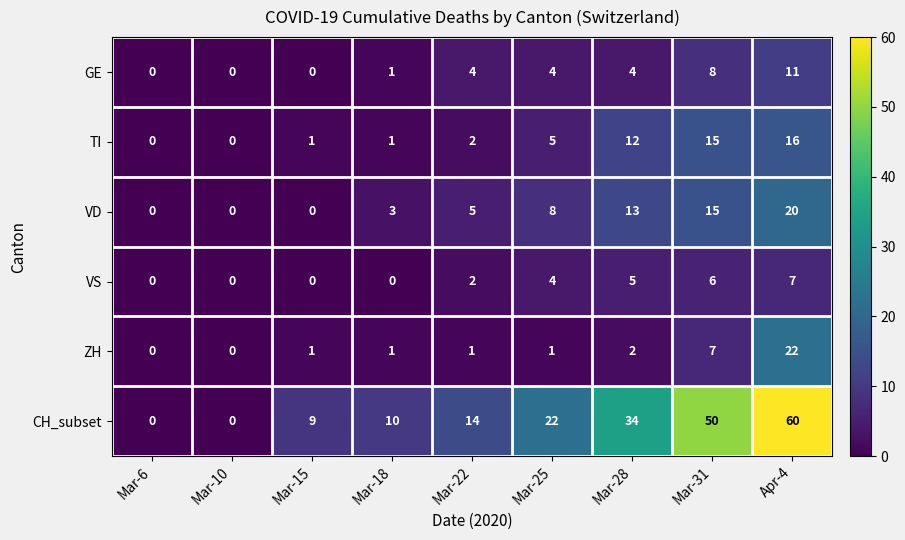

What is the difference between the maximum and minimum values in the VS series?

7